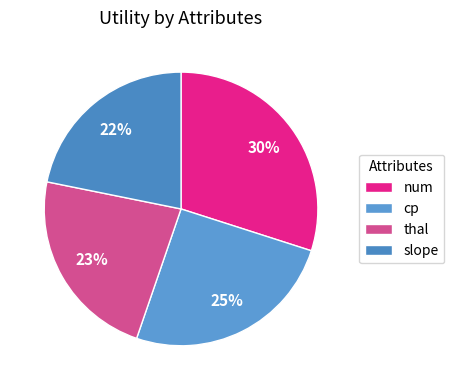

To the nearest percent, what is the difference between the slope and num slice percentages?

8%